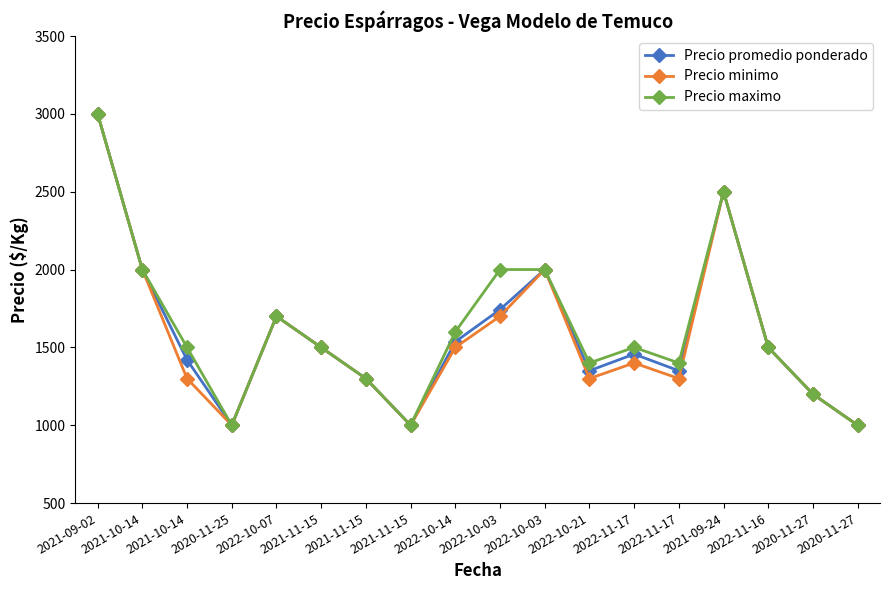

What are all the series names shown in the legend?

Precio promedio ponderado, Precio minimo, Precio maximo